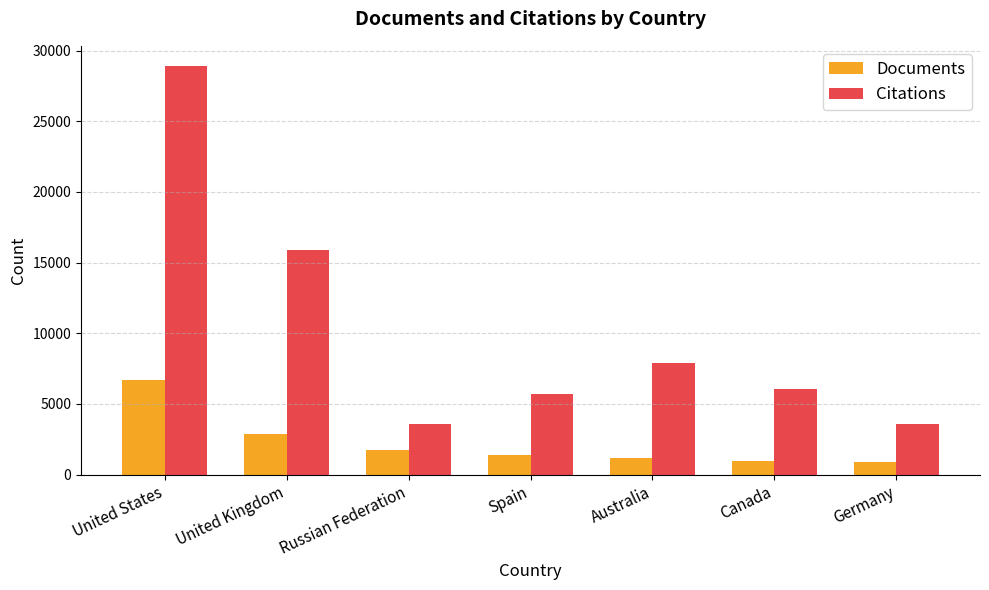

Which label corresponds to the largest value in the chart?

United States